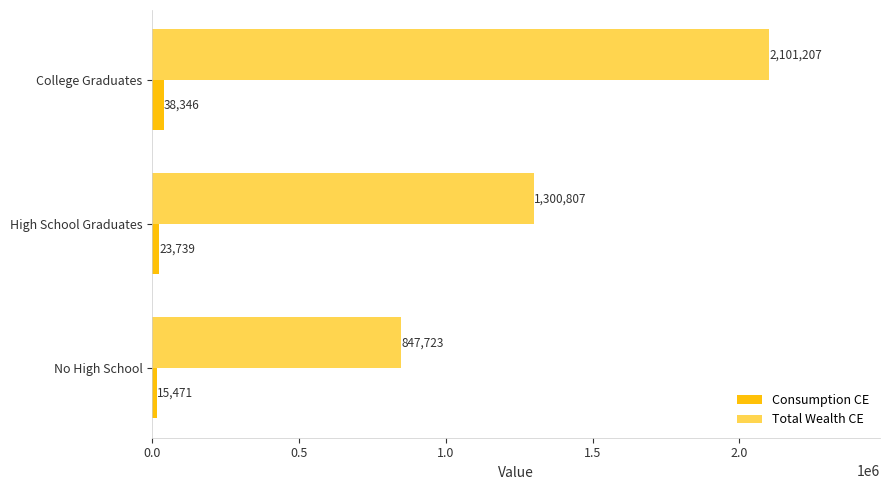

Which series has the largest total across all categories?

Total Wealth CE